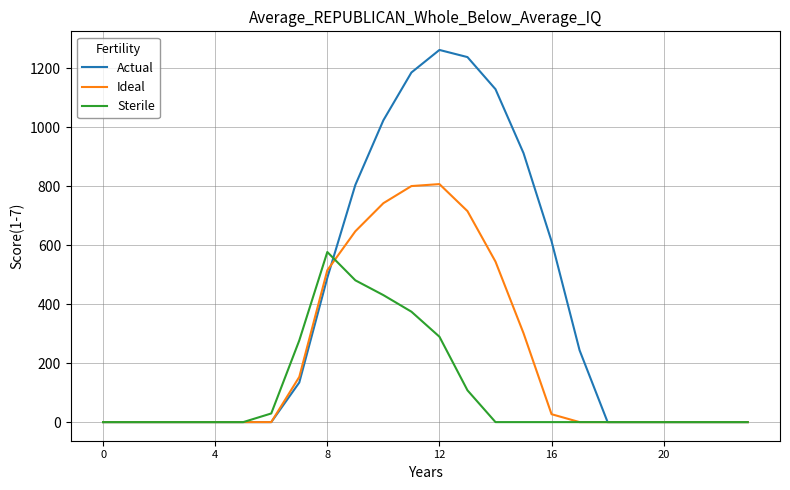

Rank the series by their average value, from highest to lowest.

Actual, Ideal, Sterile